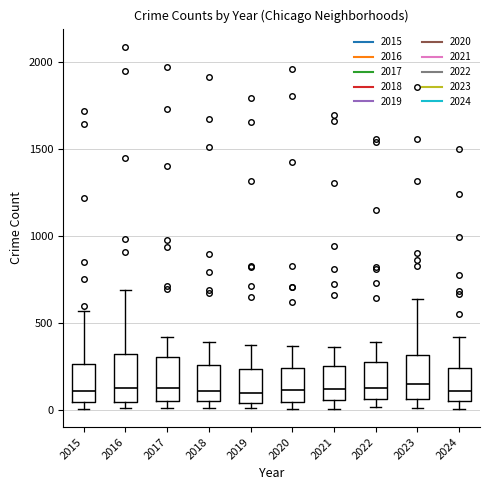

Where is the upper edge of the box at x = 2019 on the y-axis? The values are not printed on the chart, so give them approximately, as read against the axis.

250